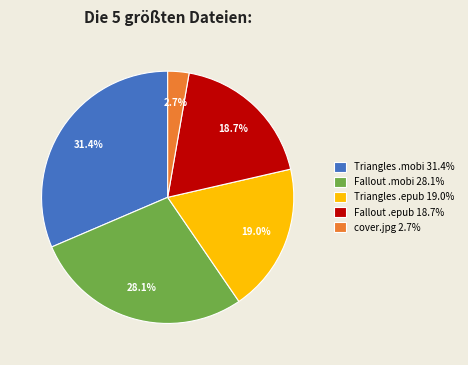

What is the total percentage of Fallout .mobi 28.1% and Fallout .epub 18.7%?

46.8%